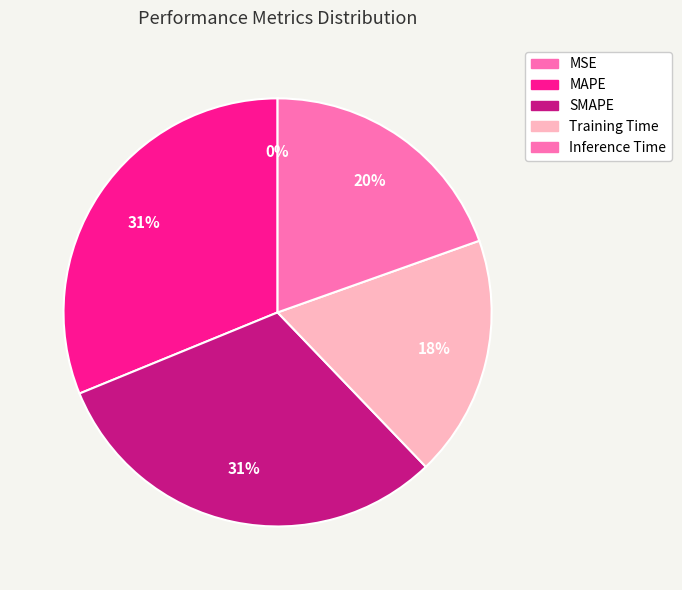

Is the sum of MAPE and Inference Time greater than half?

Yes